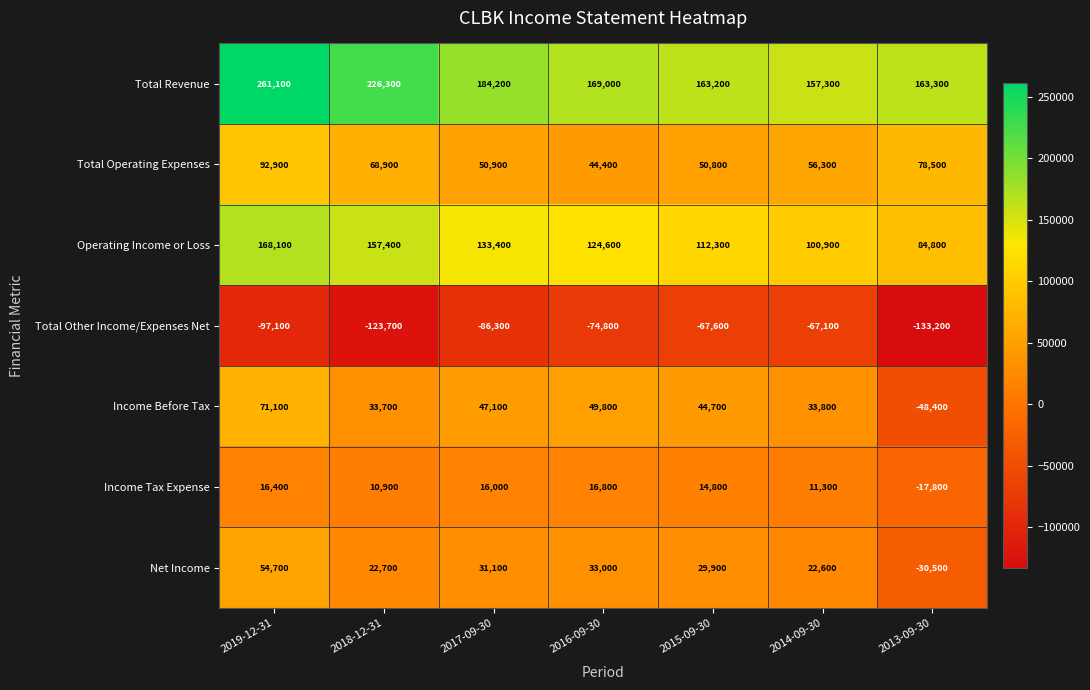

How many data points does each series have?

7